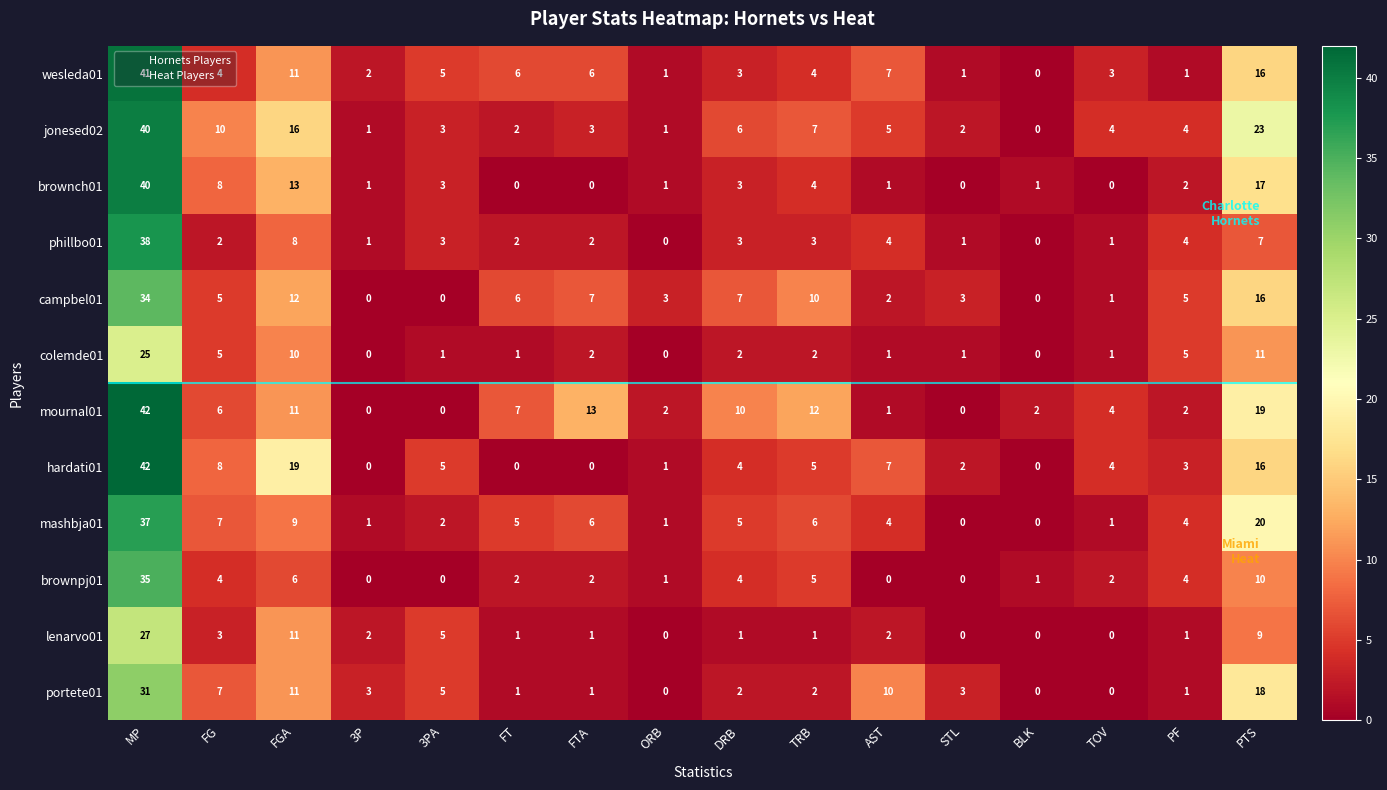

Which category has the highest value across all series?

MP